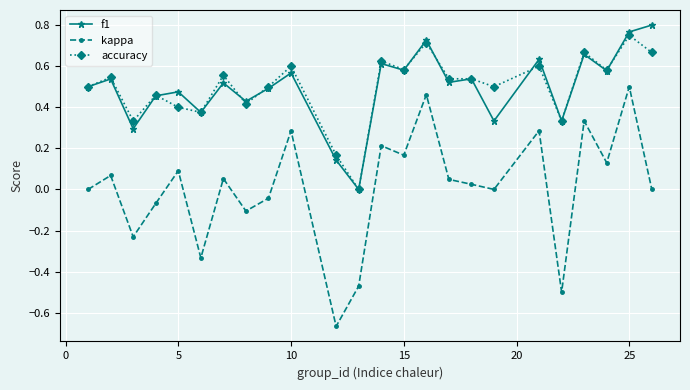

Which series has the widest spread of values?

kappa